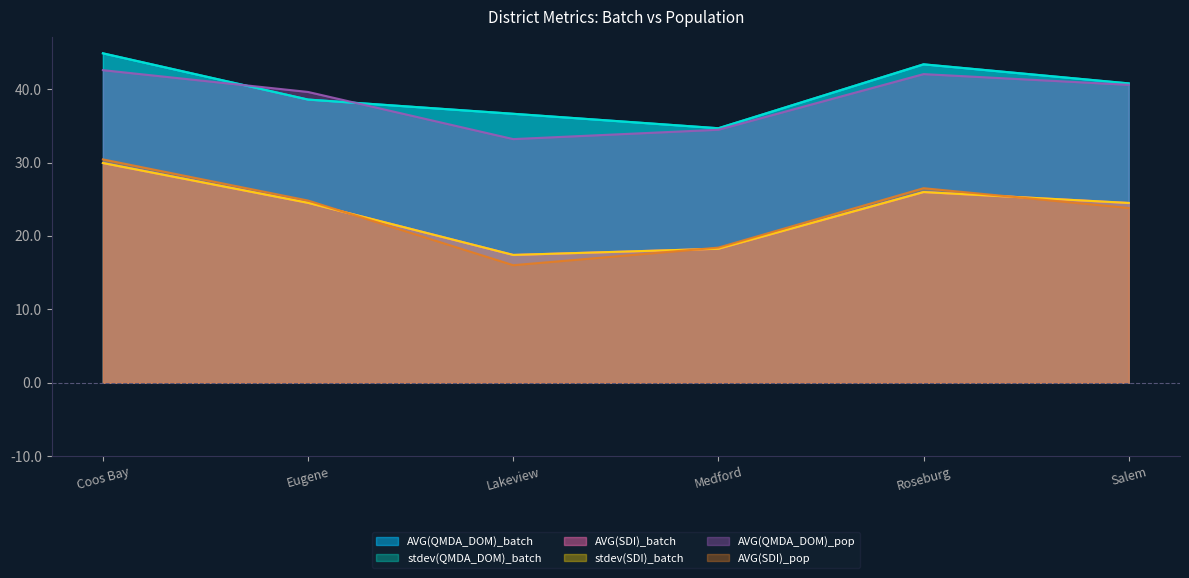

Which category has the lowest value in the AVG(SDI)_pop series?

Lakeview